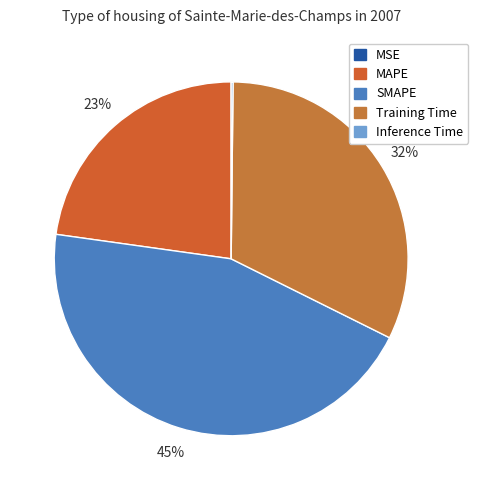

Is it true that Inference Time is 1% of the pie?

False